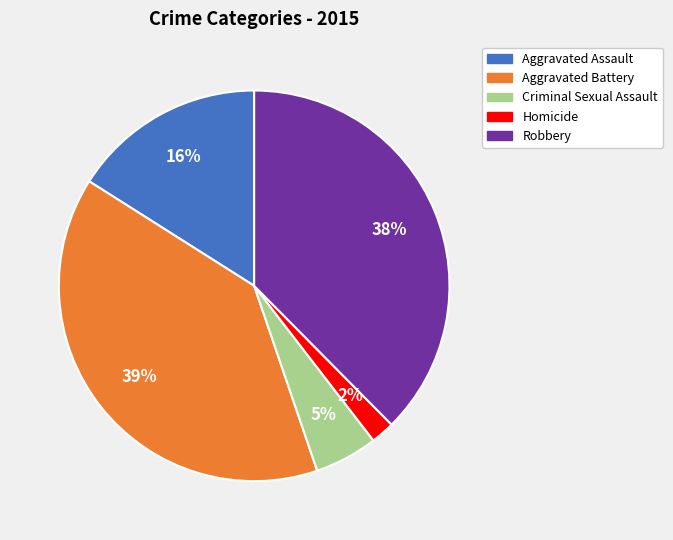

To the nearest percent, what percentage of the pie is Homicide?

2%